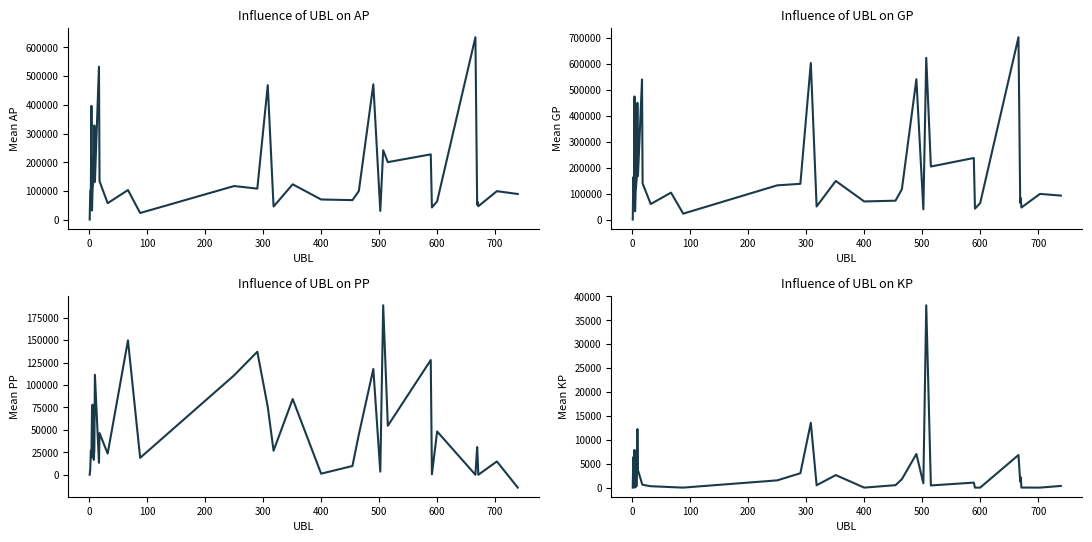

What is the value of the AP point at the 20th from the left?

71402.0